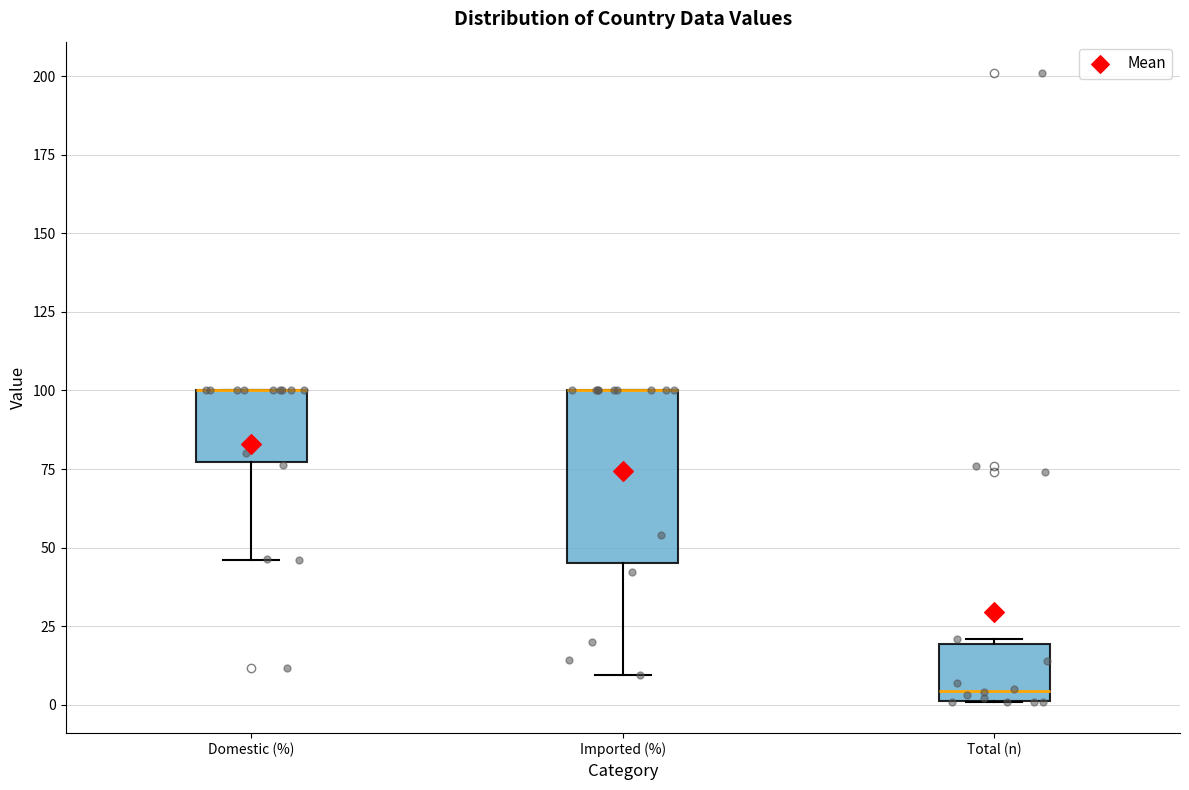

Comparing the boxes themselves (not the whiskers), which one is the tallest?

Imported (%)